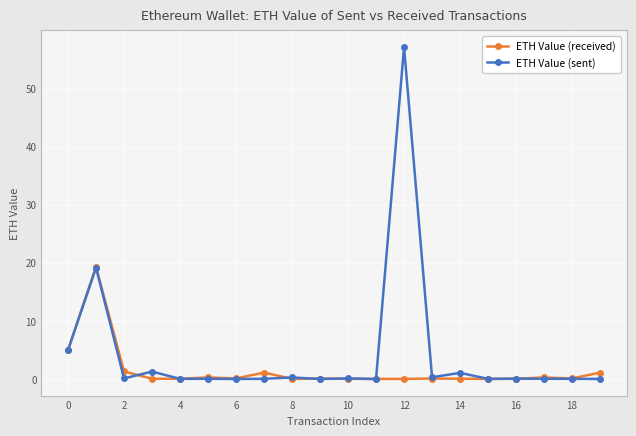

Does the chart display data point markers on the line(s)?

Yes